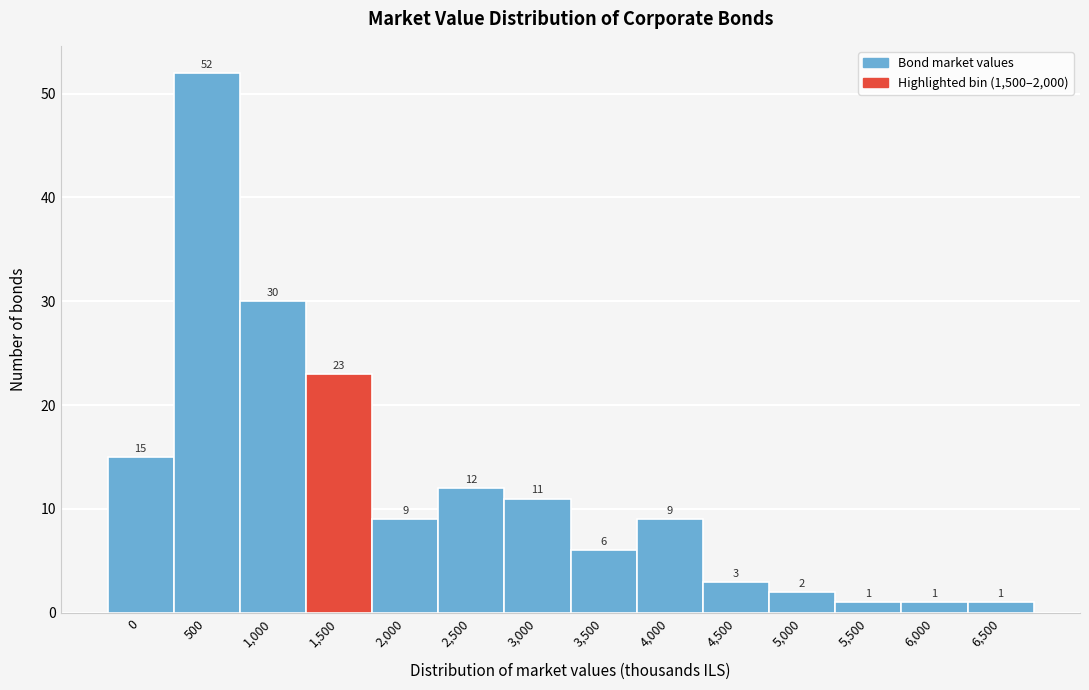

Reading left to right, extract all data points from this chart.

0=15	500=52	1,000=30	1,500=23	2,000=9	2,500=12	3,000=11	3,500=6	4,000=9	4,500=3	5,000=2	5,500=1	6,000=1	6,500=1